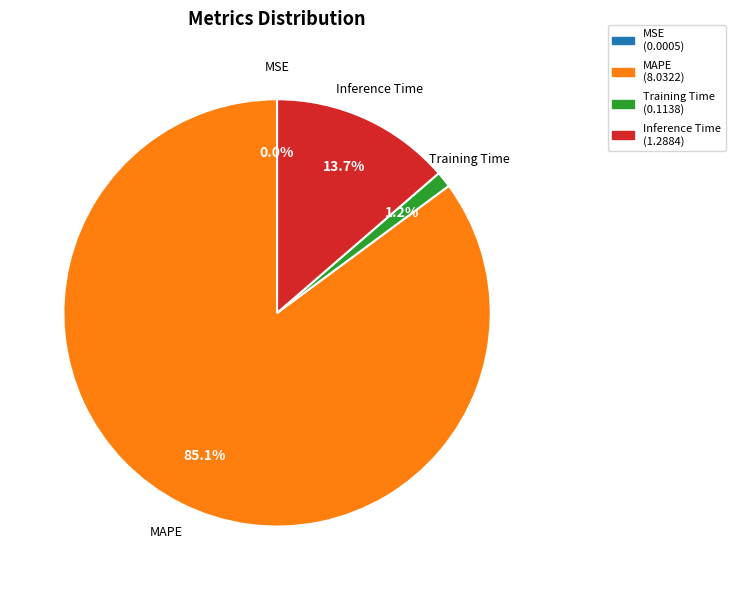

To the nearest percent, what percentage of the pie is Inference Time?

14%